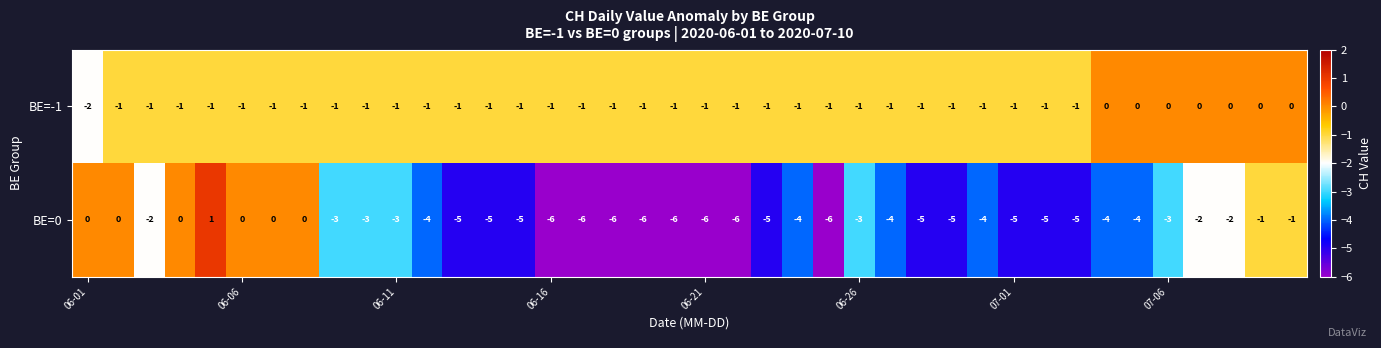

Count the BE=-1 values in the range -1 to 0.

39